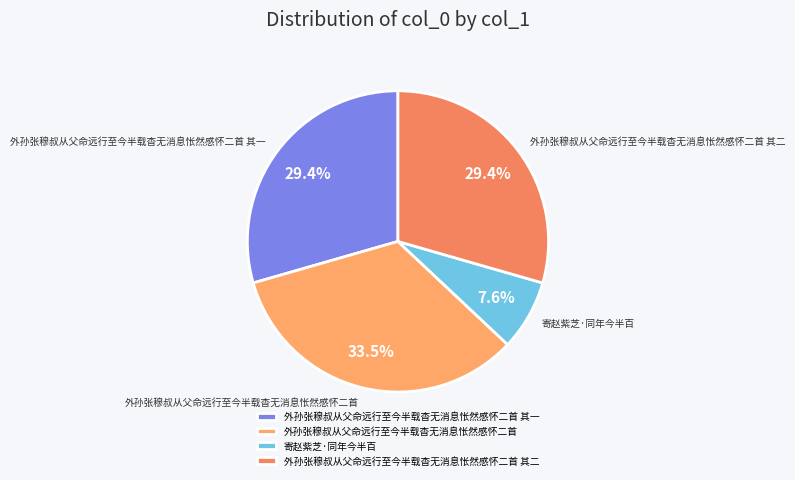

To the nearest percent, what is the difference between the 寄赵紫芝·同年今半百 and 外孙张穆叔从父命远行至今半载杳无消息怅然感怀二首 slice percentages?

26%